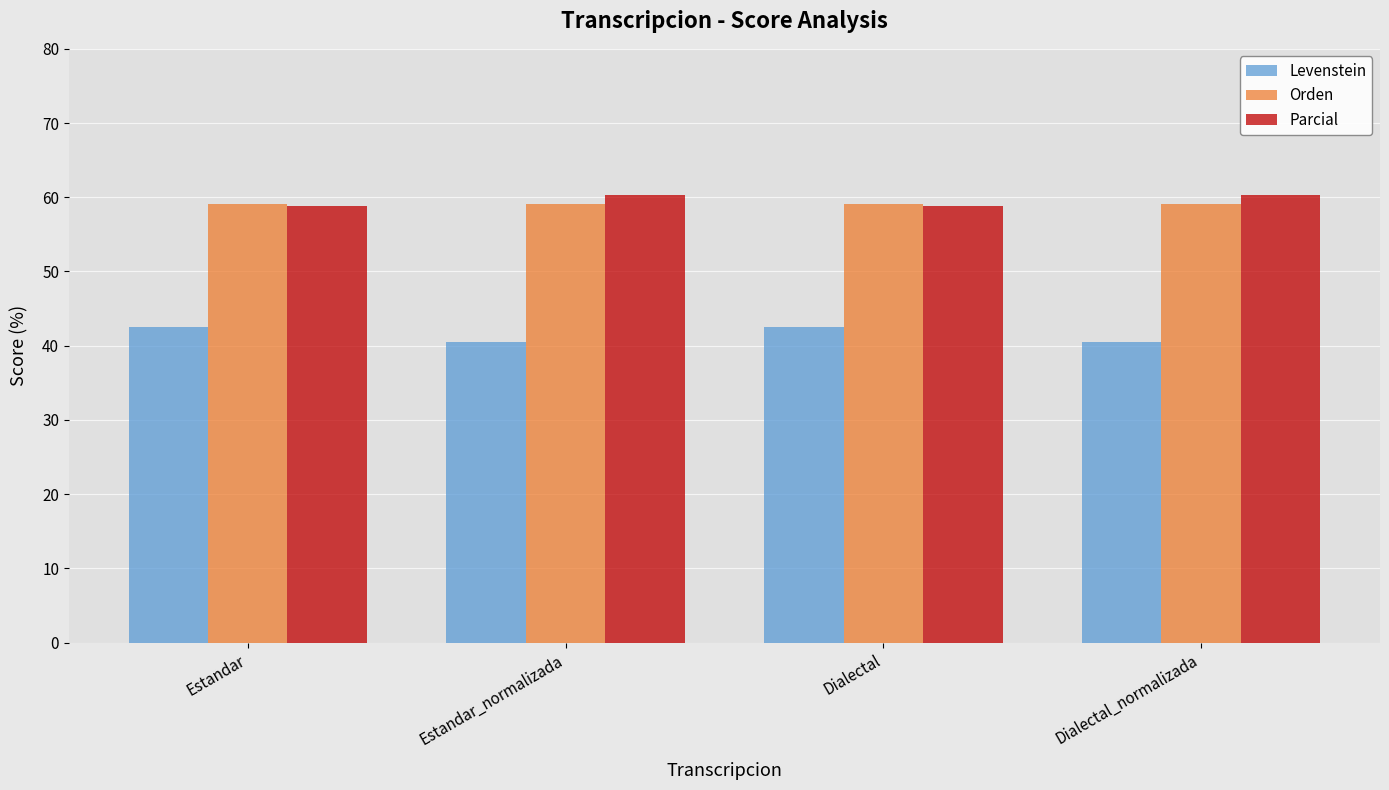

What is the greatest value displayed?

60.3